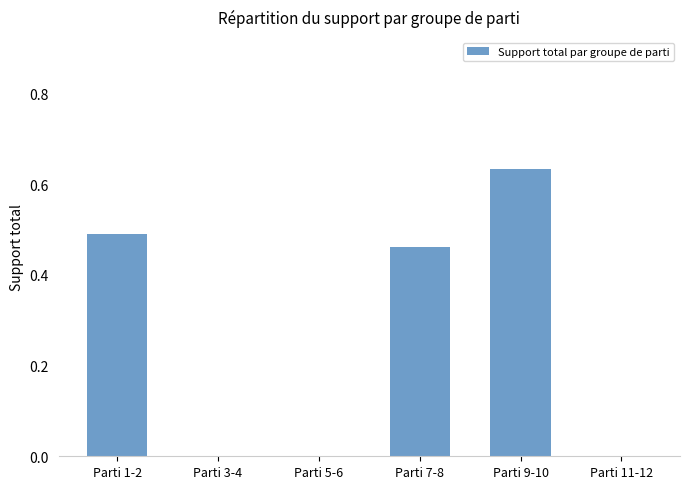

Which label corresponds to the largest value in the chart?

Parti 9-10